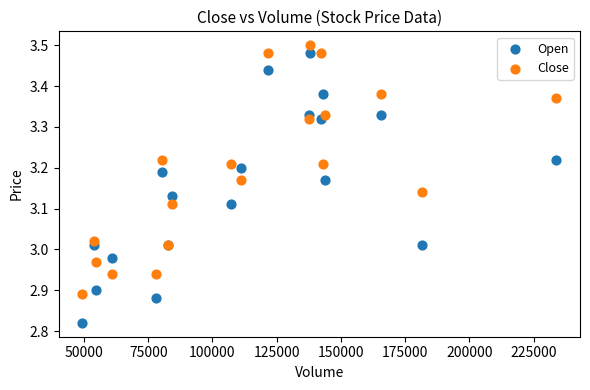

Which series has the largest Y range (max minus min)?

Open